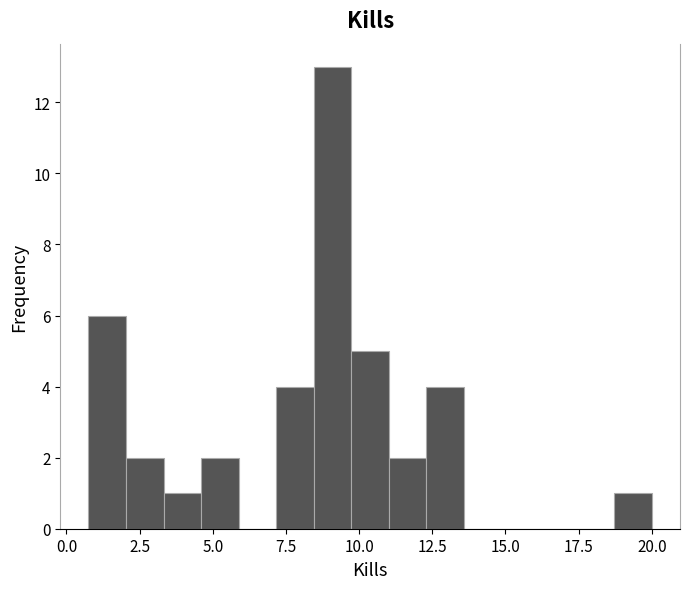

Around what value on the x-axis is the tallest bar? Give the approximate position of its centre, as read against the axis.

9.0